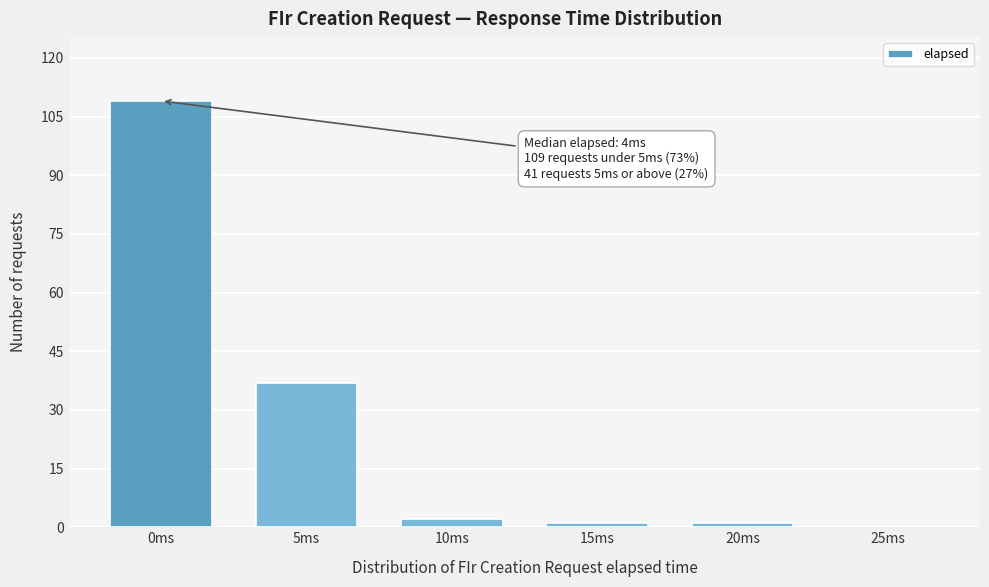

Reading left to right, extract all data points from this chart.

0ms=109	5ms=37	10ms=2	15ms=1	20ms=1	25ms=0